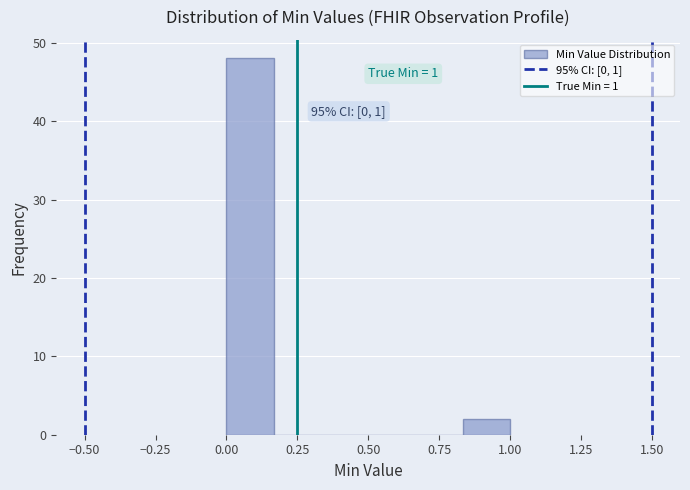

Around what value on the x-axis is the tallest bar? Give the approximate position of its centre, as read against the axis.

0.10